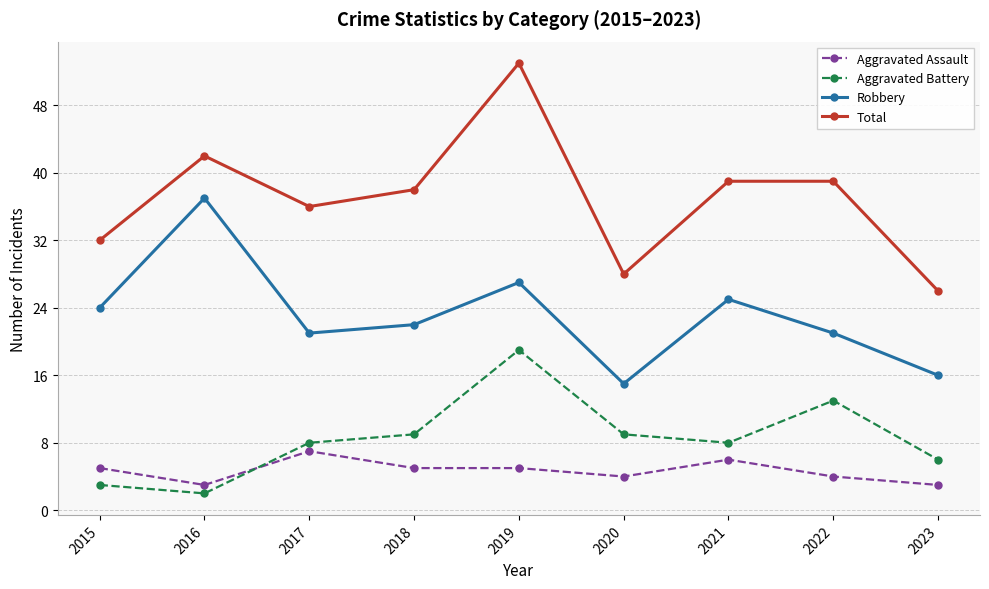

How many data points does each series have?

9